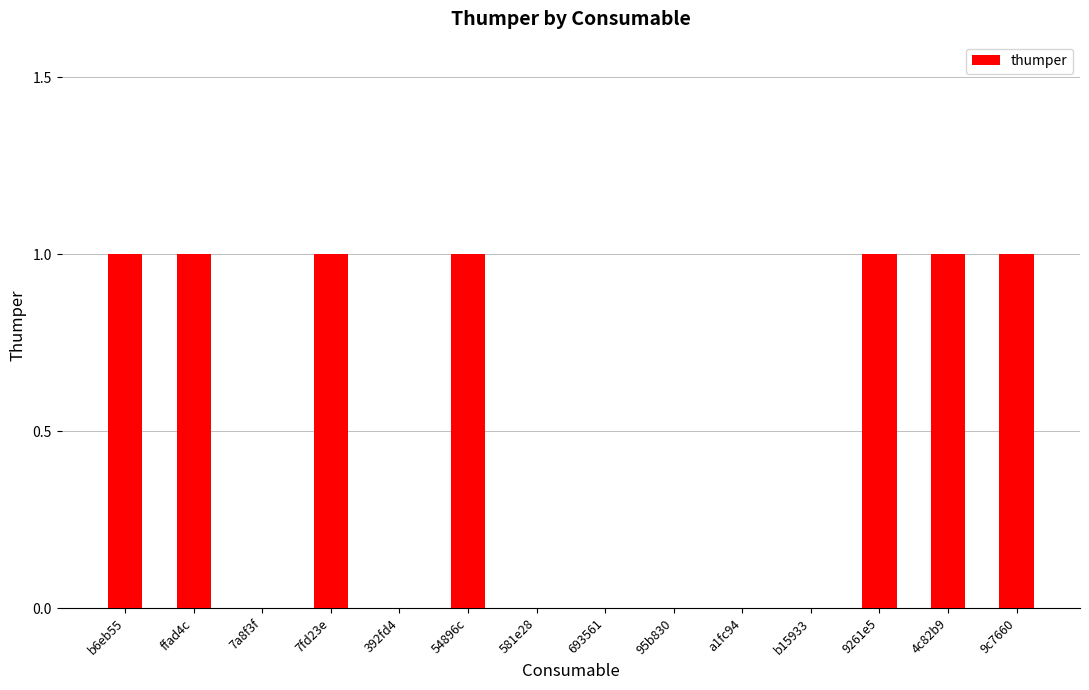

Reading left to right, transcribe all the data shown in this chart.

b6eb55=1	ffad4c=1	7a8f3f=0	7fd23e=1	392fd4=0	54896c=1	581e28=0	693561=0	95b830=0	a1fc94=0	b15933=0	9261e5=1	4c82b9=1	9c7660=1